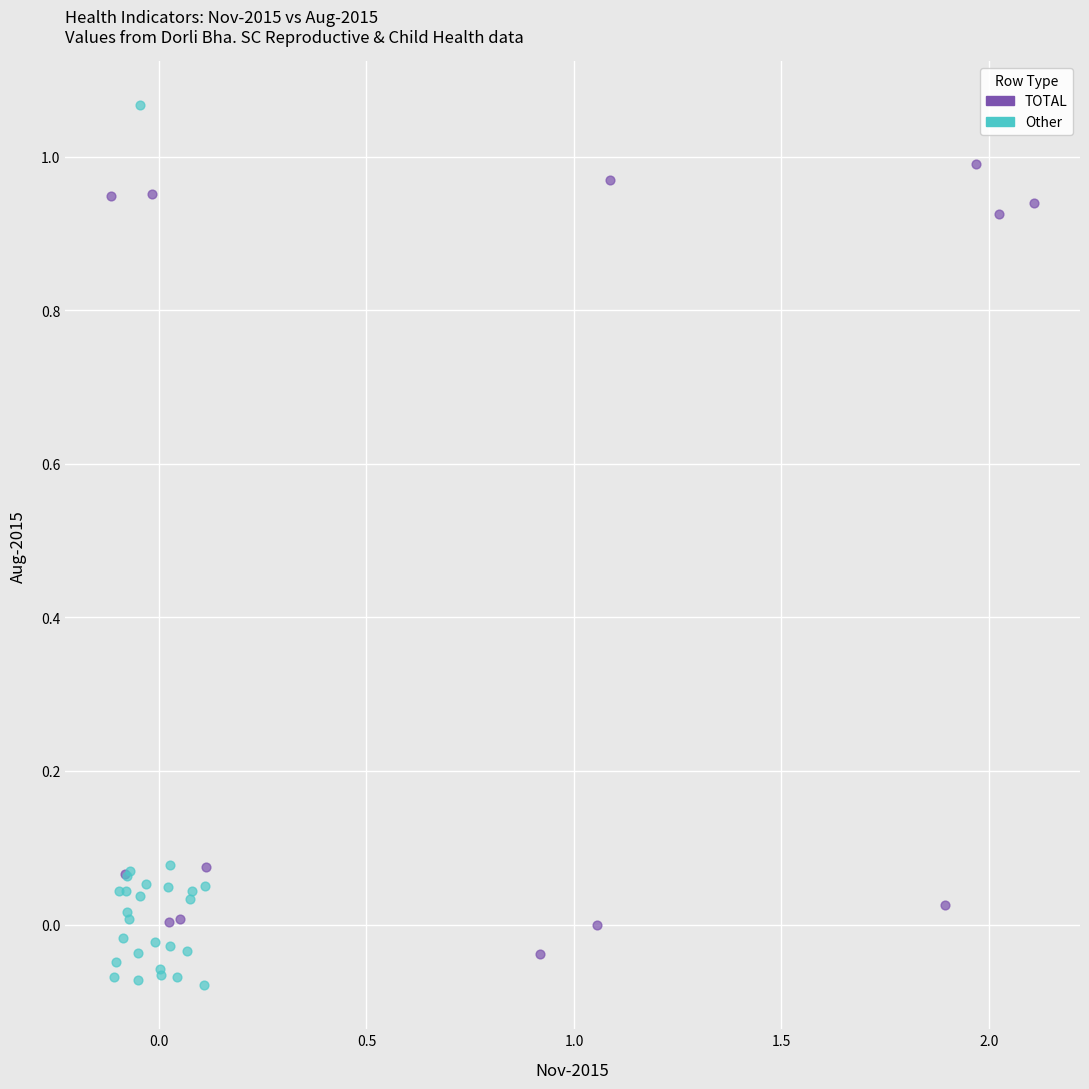

Which series has the largest Y range (max minus min)?

Other